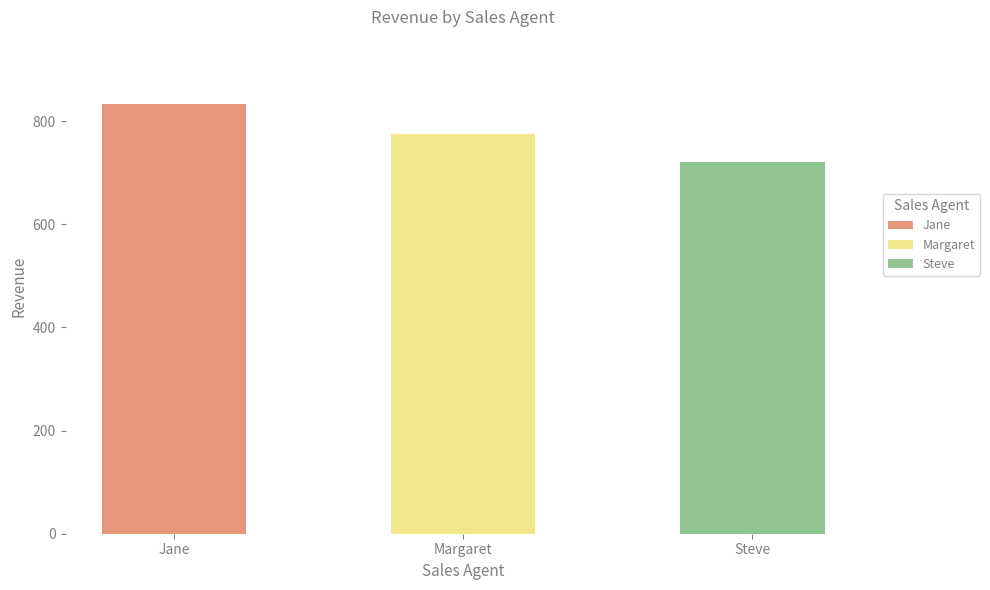

What is the label of the 1st bar from the right?

Steve